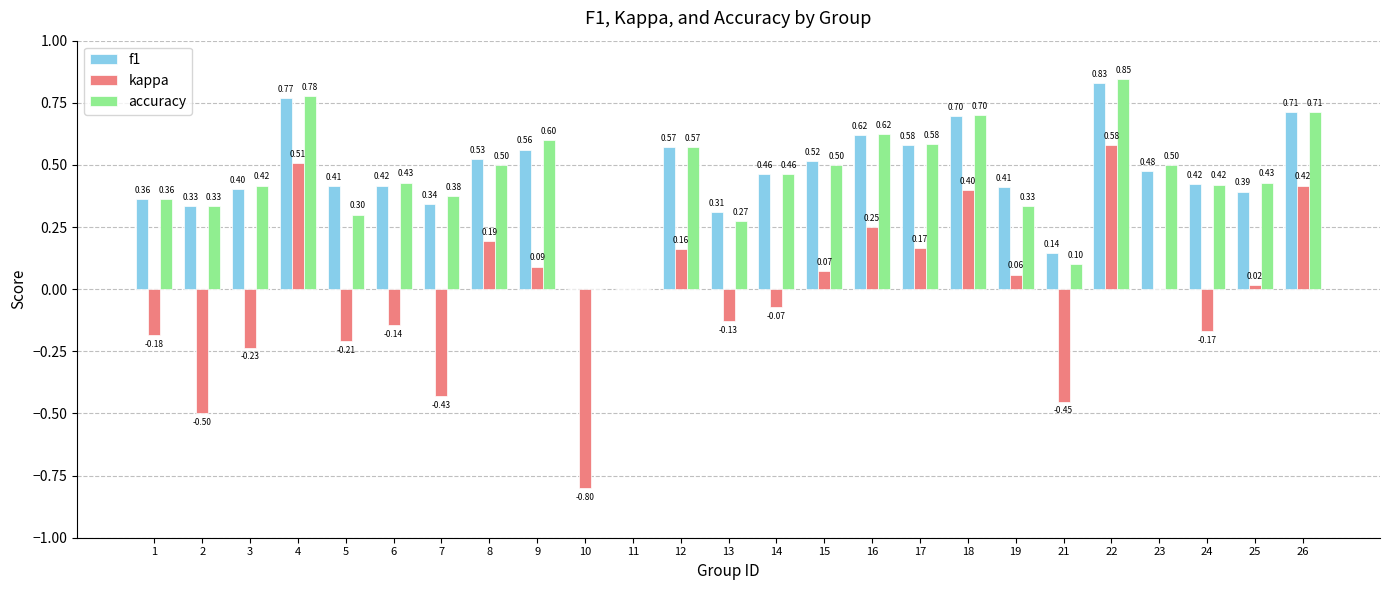

Which series changed the most between 3 and 10?

kappa